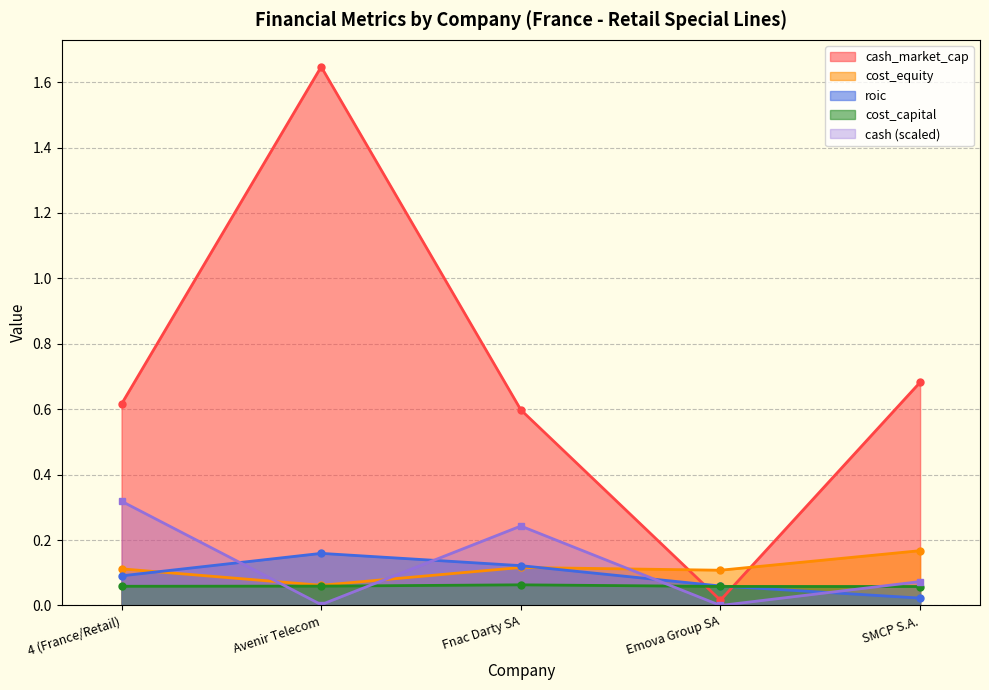

Which series has the largest total across all categories?

cash_market_cap